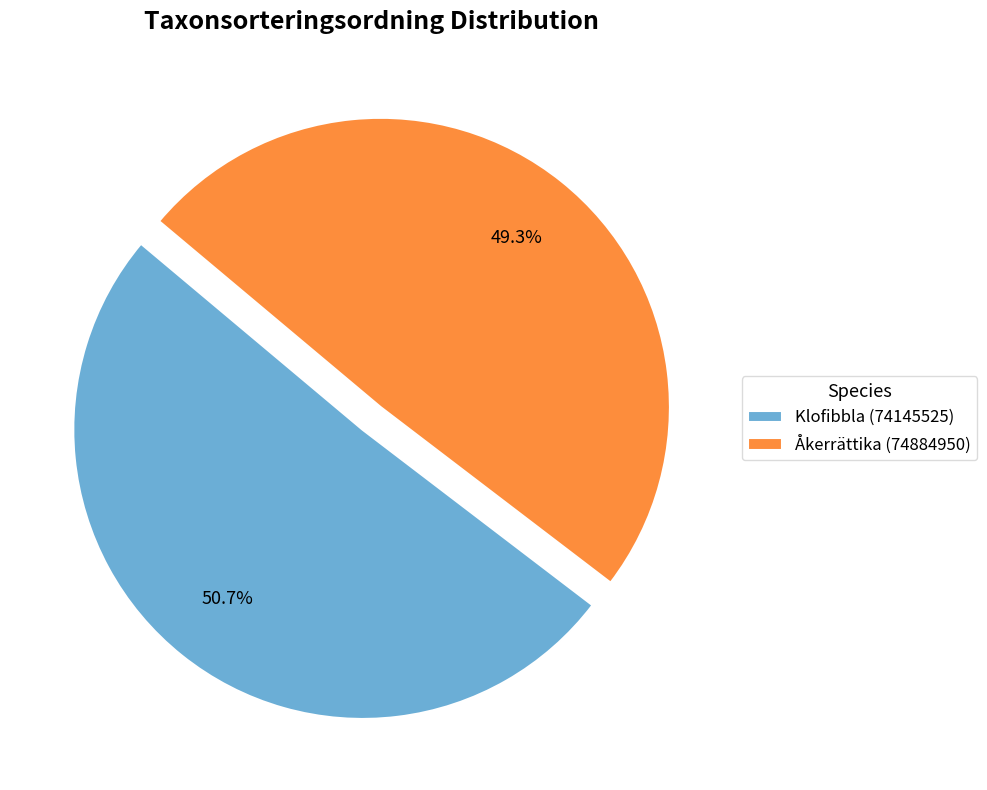

Which slice is the smallest?

Åkerrättika (74884950)